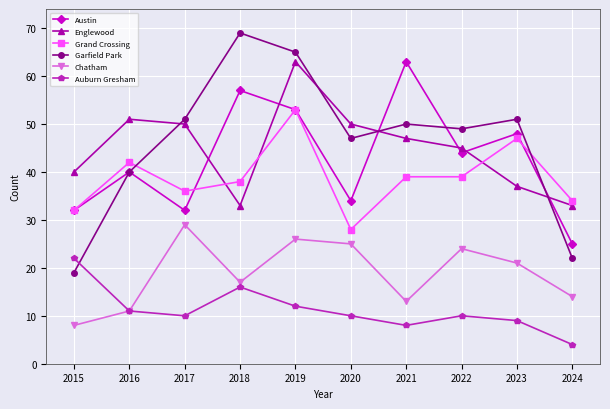

Count the number of data series in this chart.

6